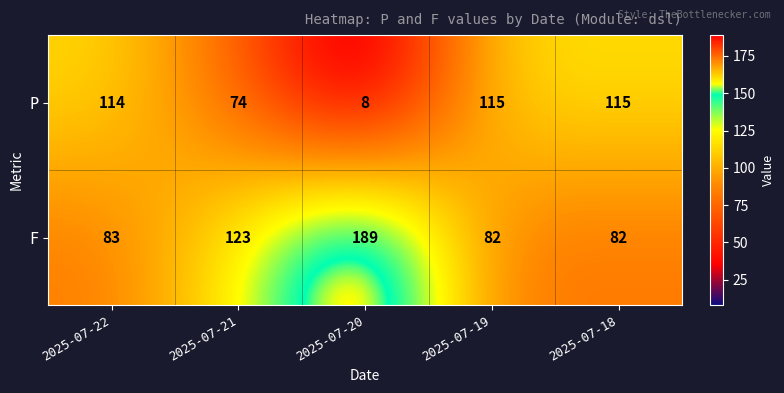

At which category does the chart reach its minimum across all series?

2025-07-20